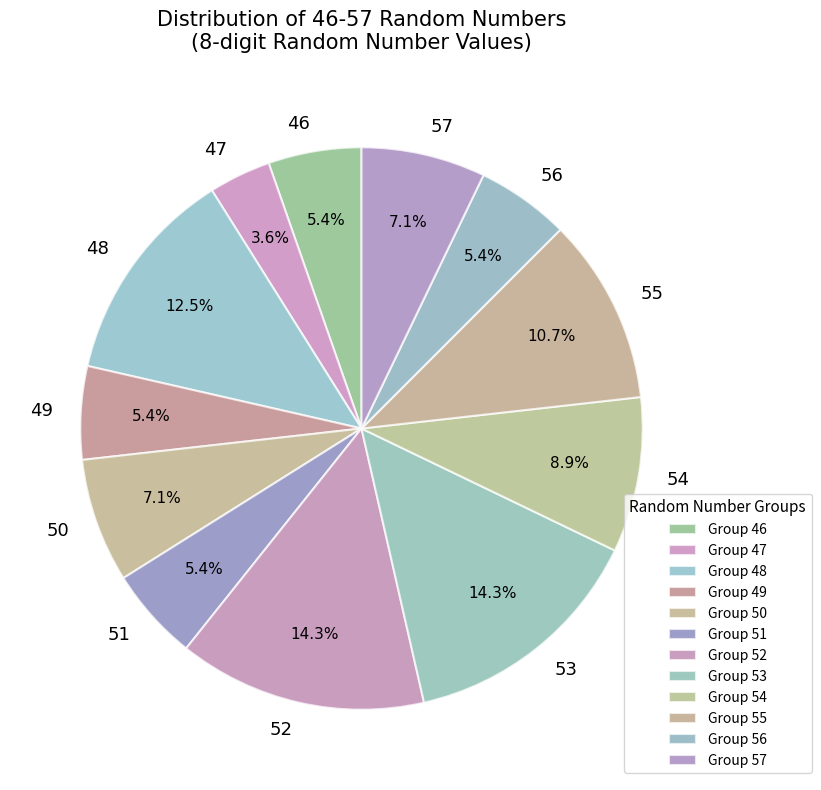

To the nearest percent, what portion does 54 represent?

9%